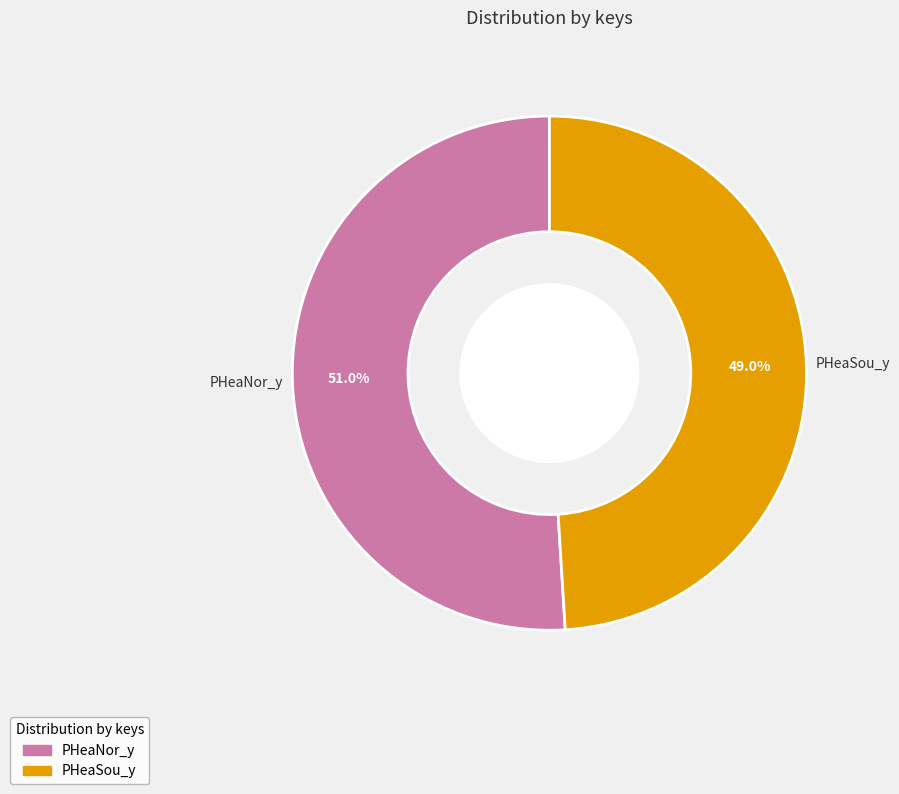

Which slice is the largest?

PHeaNor_y